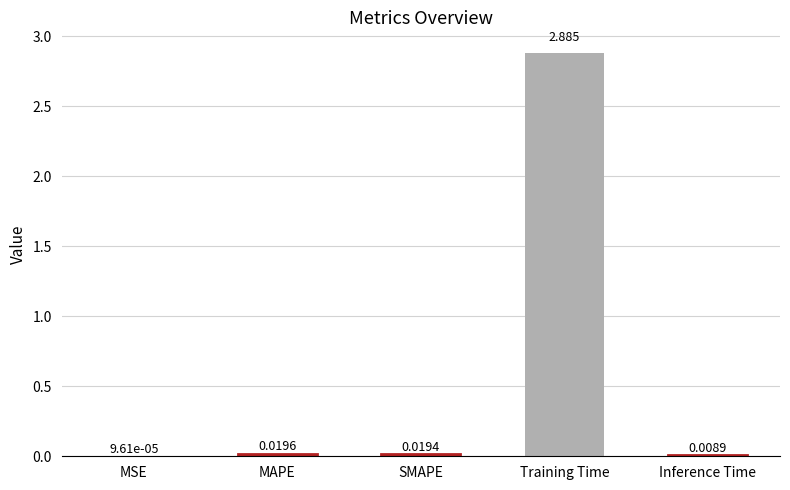

Are the bars horizontal?

No